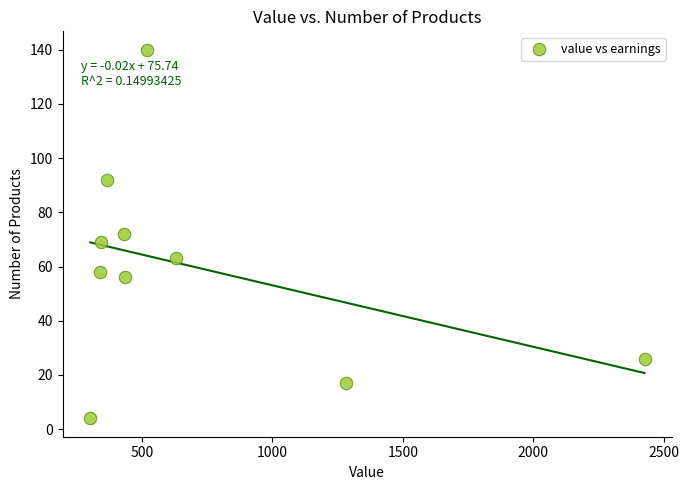

What is the range of X values (max minus min)?

2126